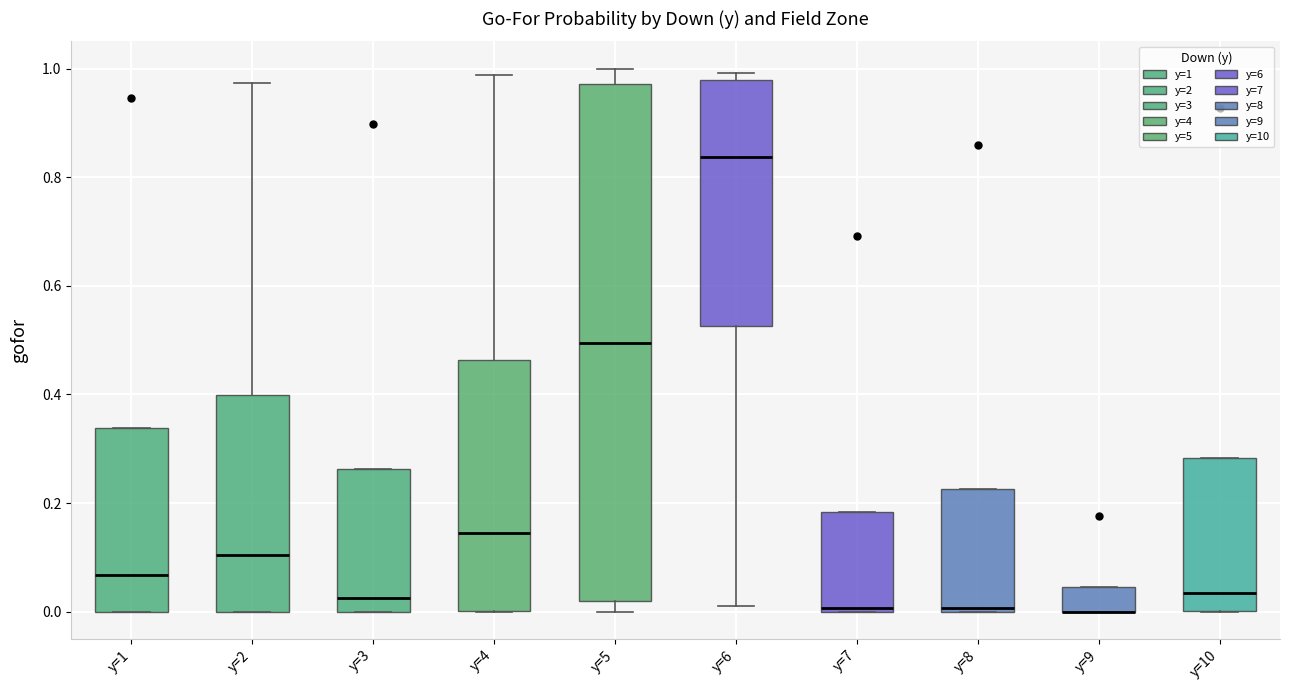

Where does the upper whisker of the box for y=5 end on the y-axis? The values are not printed on the chart, so give them approximately, as read against the axis.

1.00